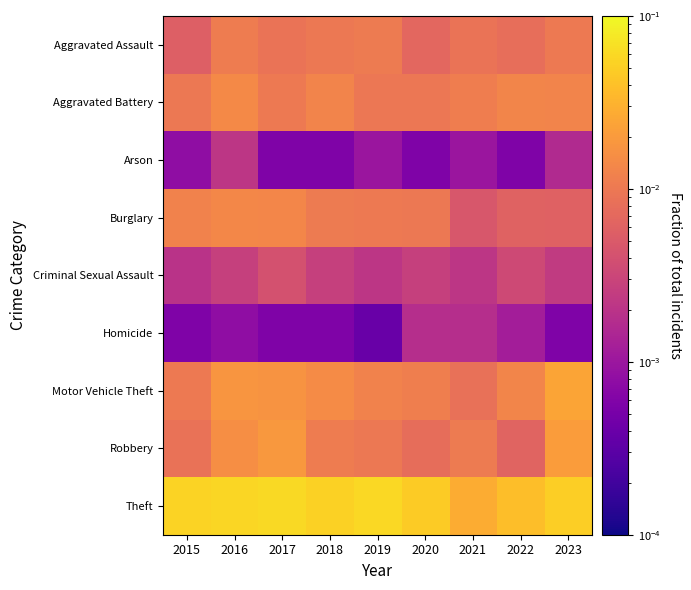

List the series in order of their peak value, lowest first.

Homicide, Arson, Criminal Sexual Assault, Aggravated Assault, Burglary, Aggravated Battery, Robbery, Motor Vehicle Theft, Theft